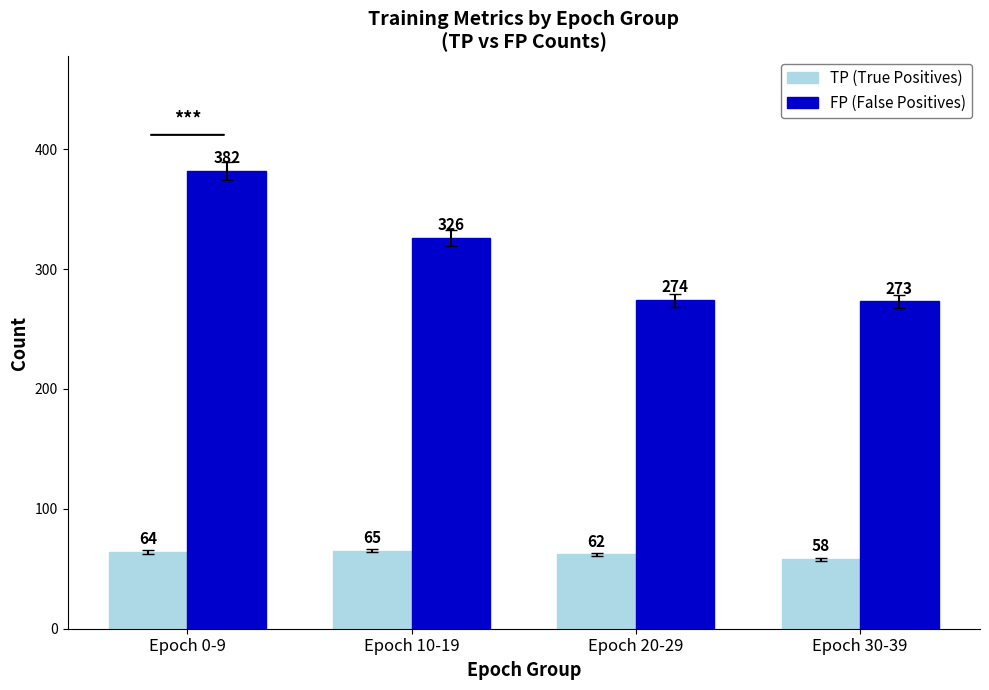

What value does the TP (True Positives) series have at Epoch 20-29?

62